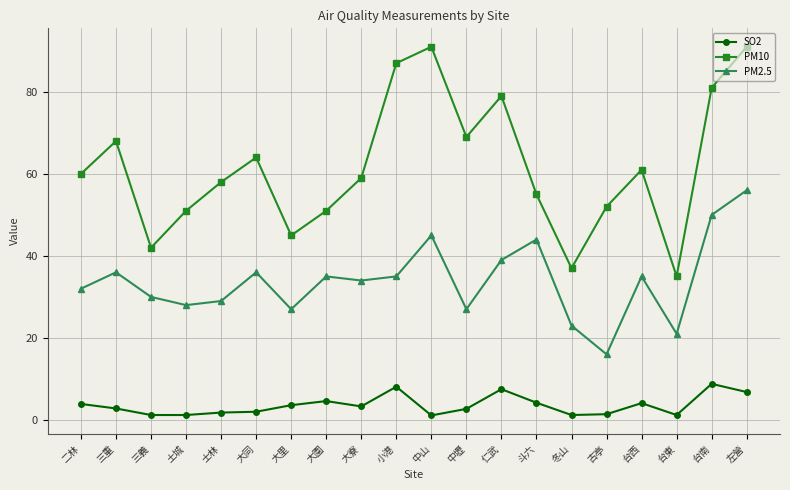

Which series has the largest total across all categories?

PM10